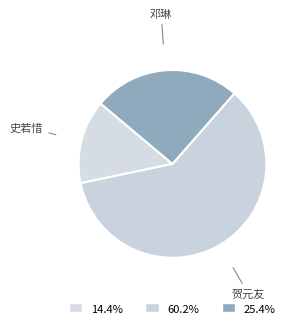

How many segments does this pie chart have?

3